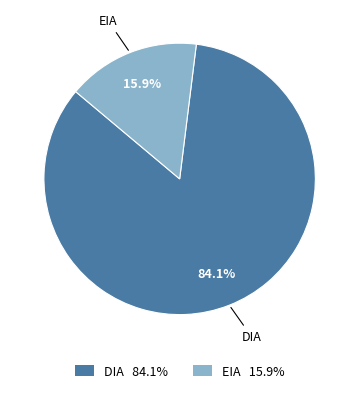

What percentage is the EIA slice, to the nearest percent?

16%